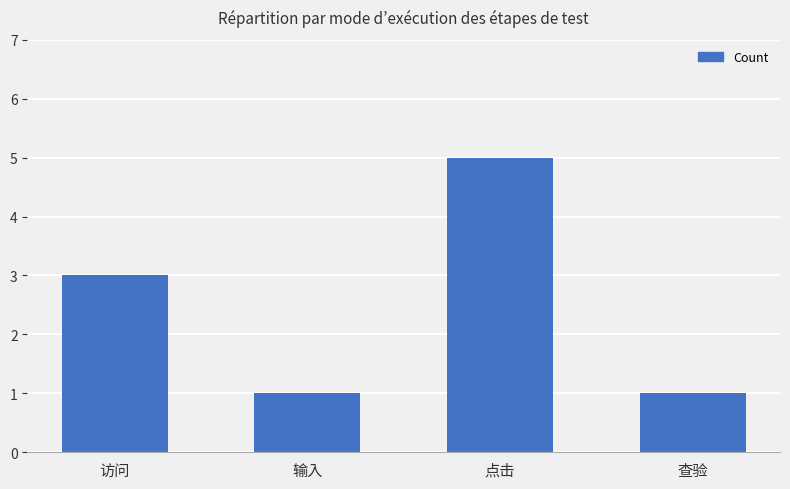

What is the difference between the values at 查验 and 点击?

4